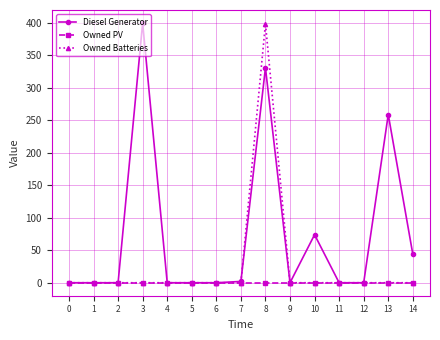

What is the greatest value displayed?

400